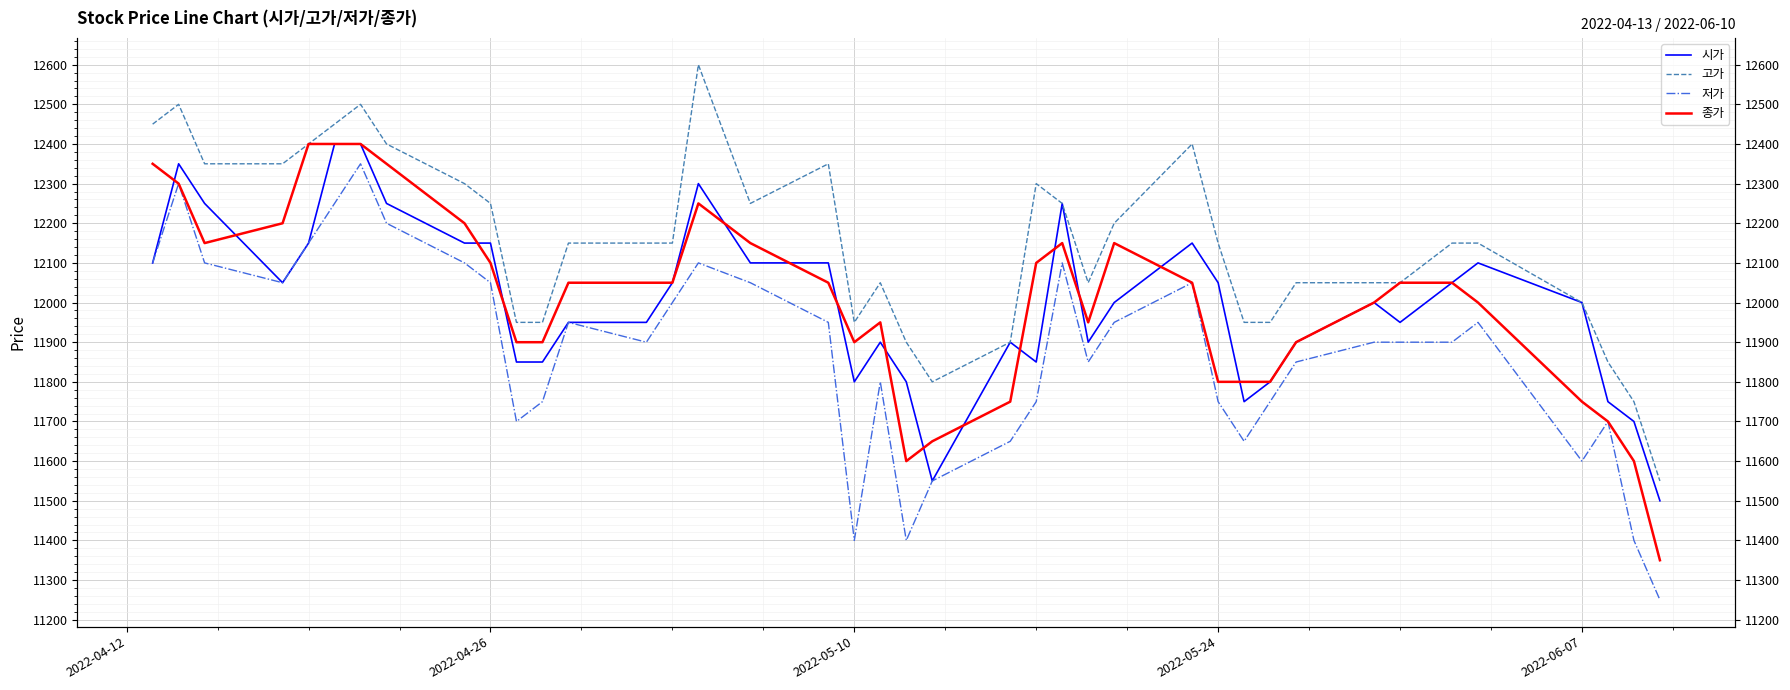

The value of 고가 at 7 is 5155. True or false?

False